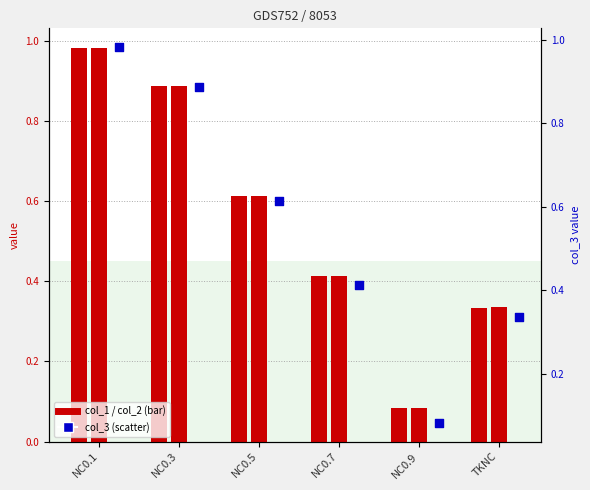

Which series reaches the maximum Y coordinate?

col_3